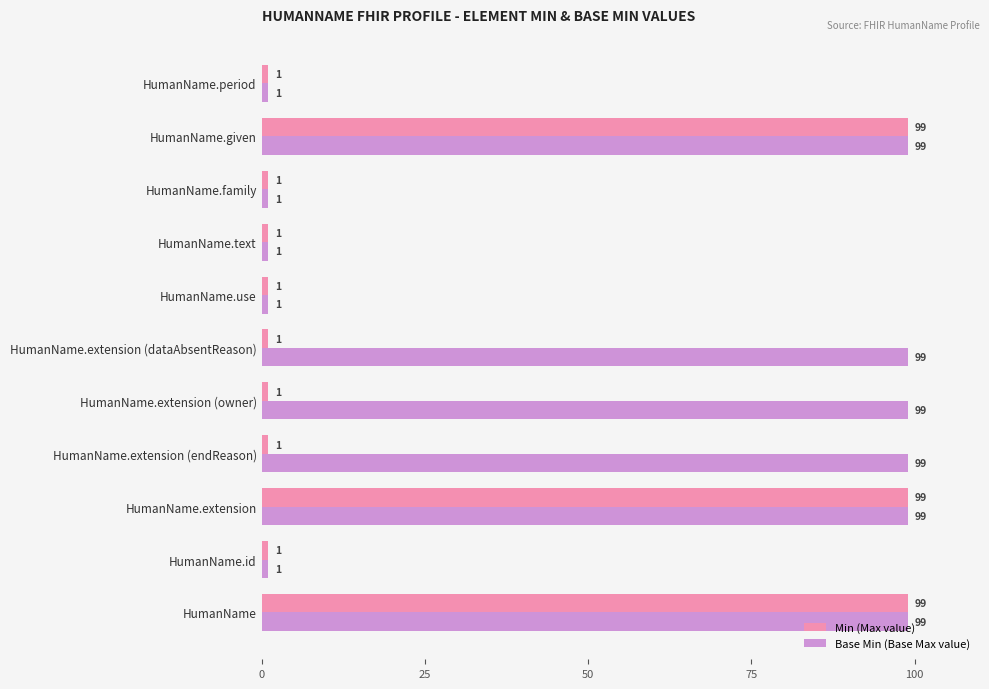

What is the sum of all Min (Max value) values?

305